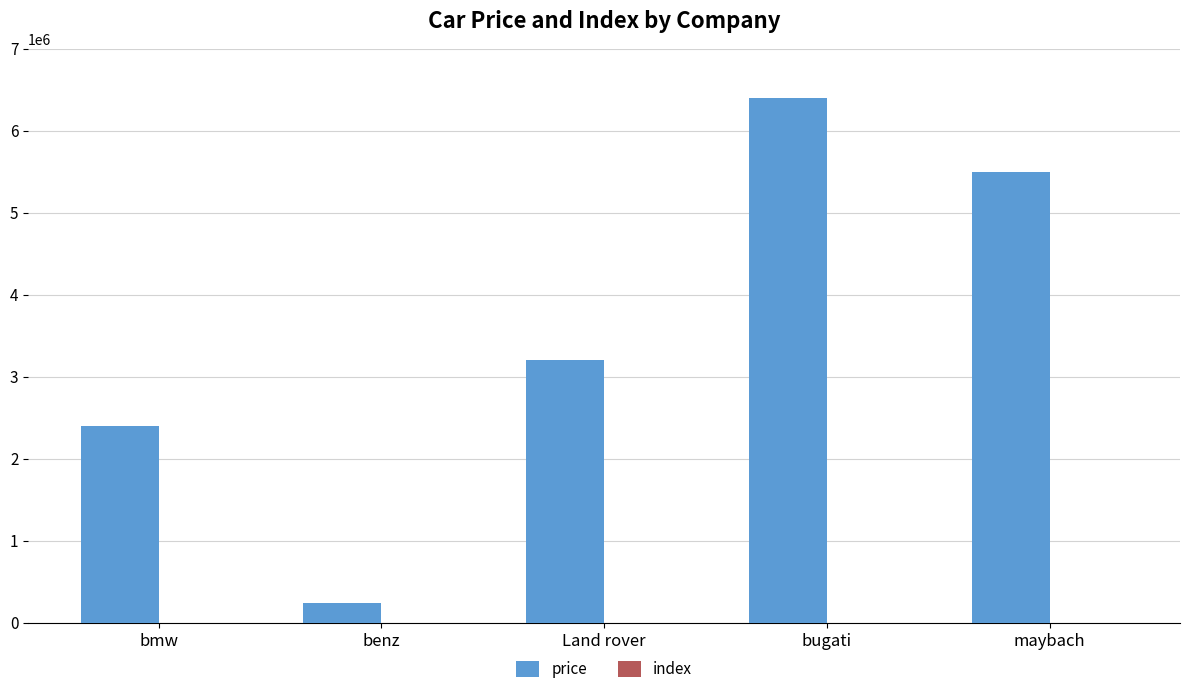

Which series has the largest total across all categories?

price